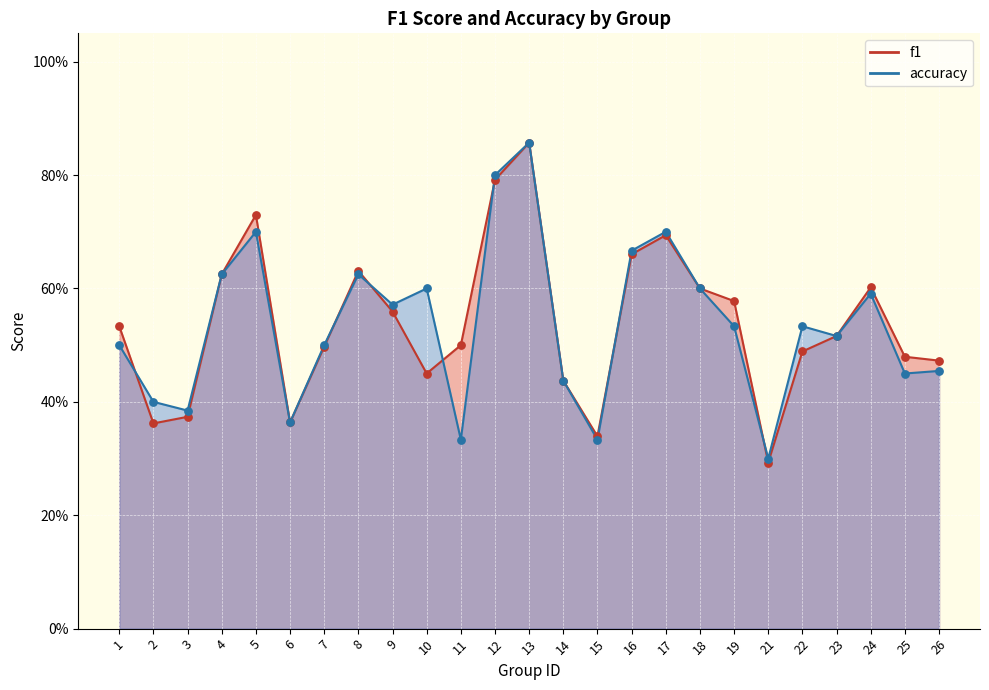

At which category is the sum across all series the highest?

13